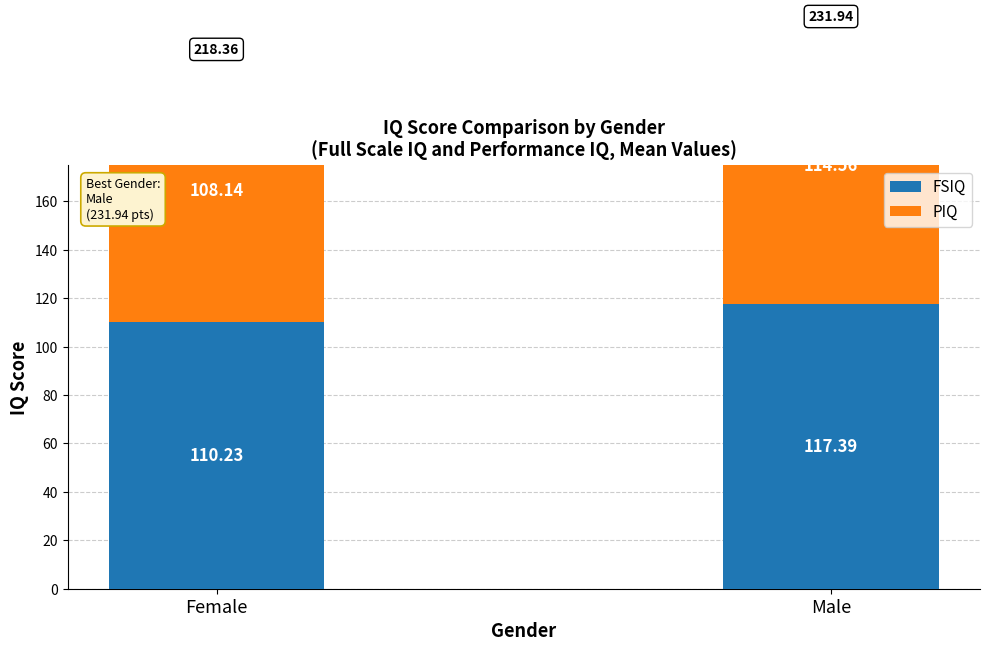

How many series are shown in this chart?

2